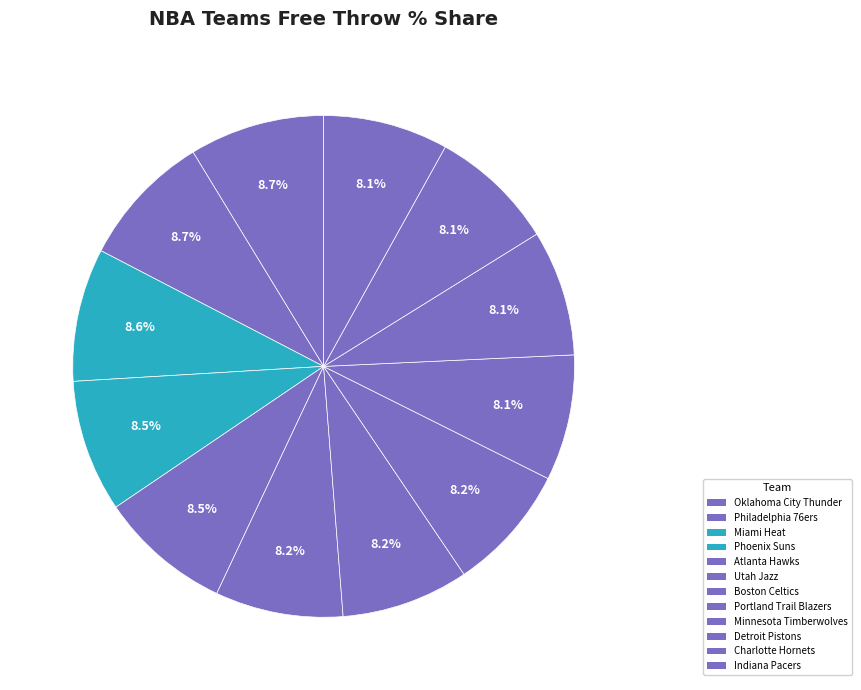

Is it true that Detroit Pistons is 9% of the pie?

False